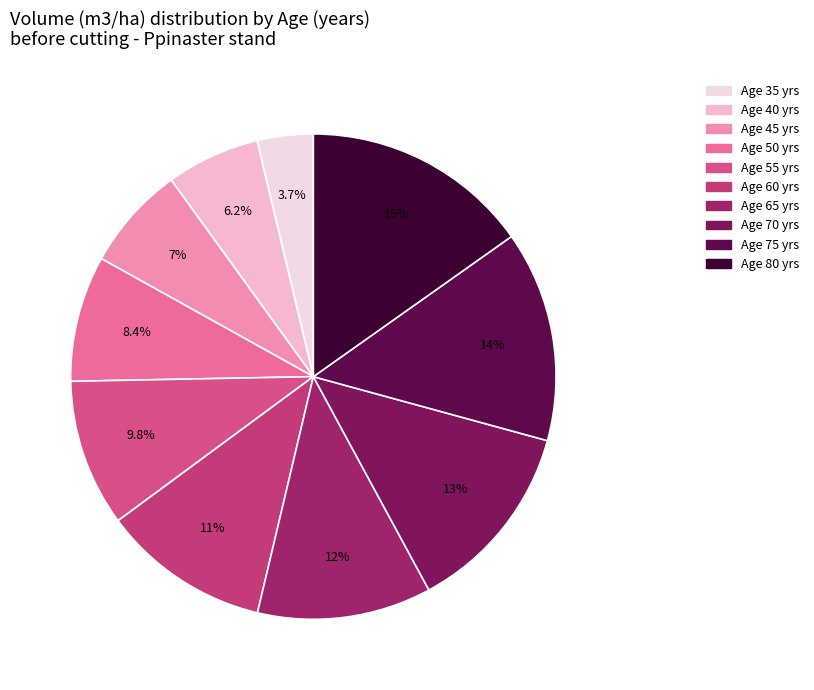

Which category has the biggest portion of the pie?

Age 80 yrs